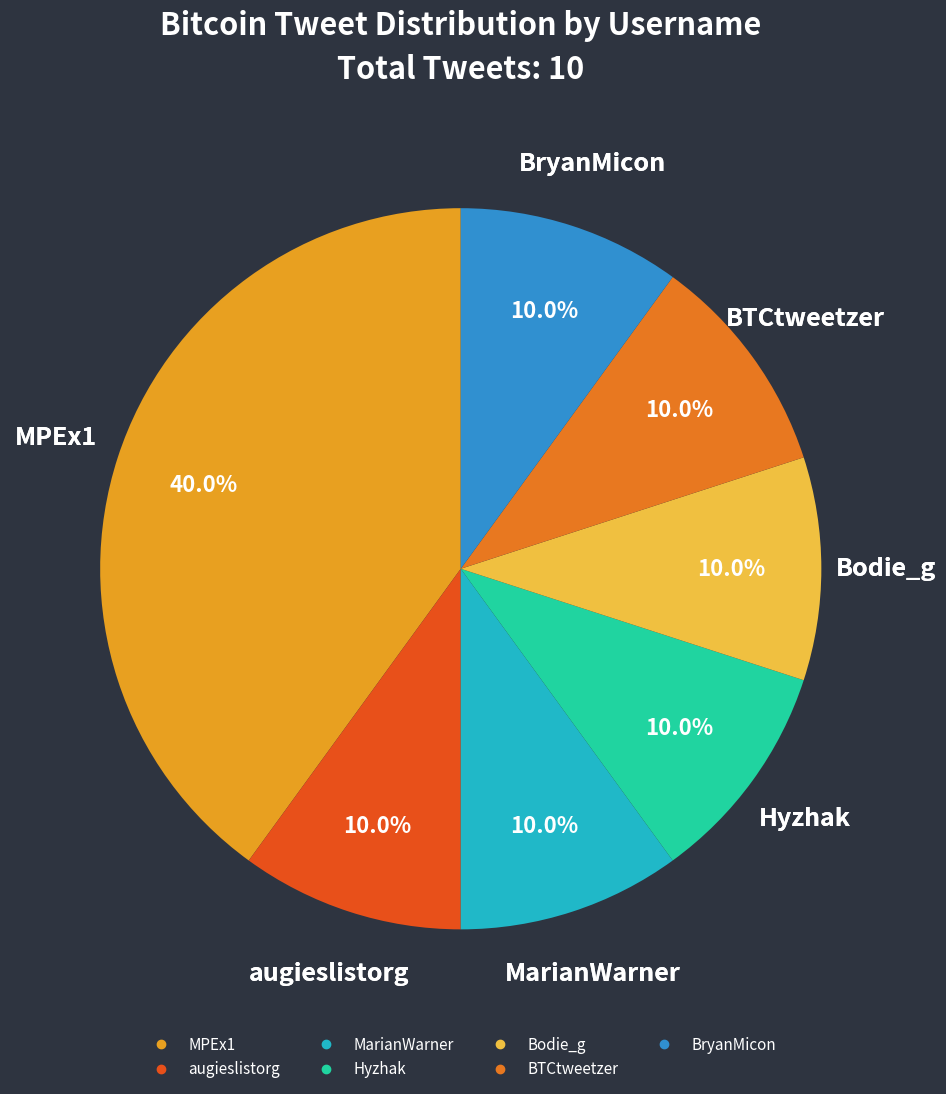

How many slices are in this pie chart?

7